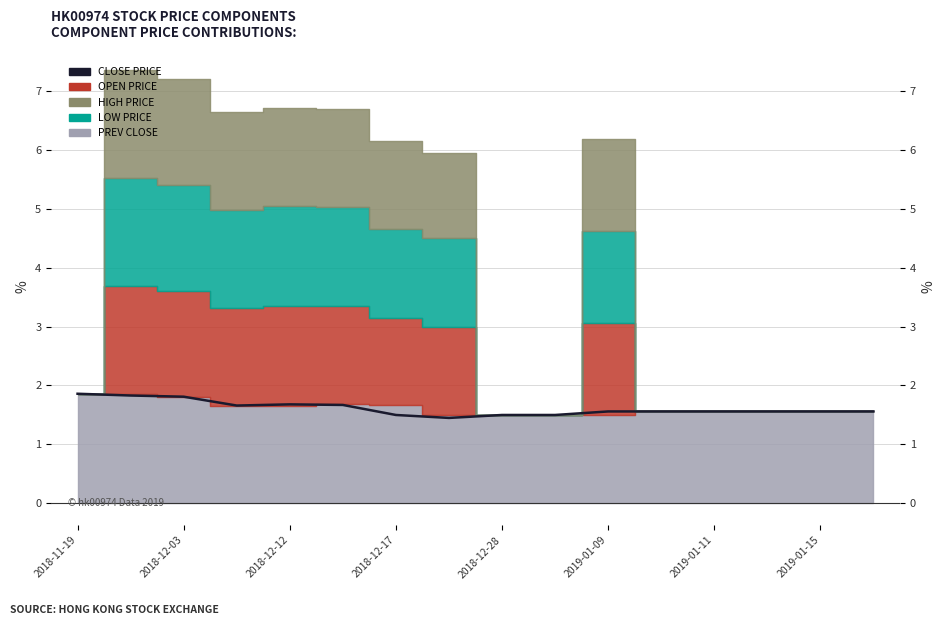

Does the chart have visible grid lines?

Yes